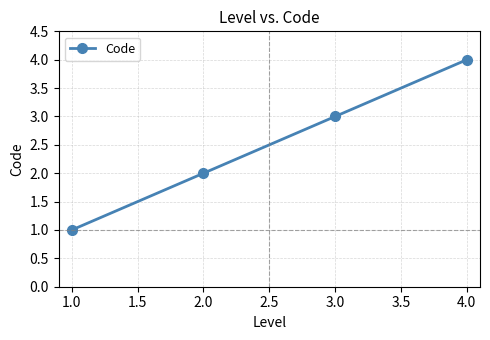

How many data points are less than 3?

2